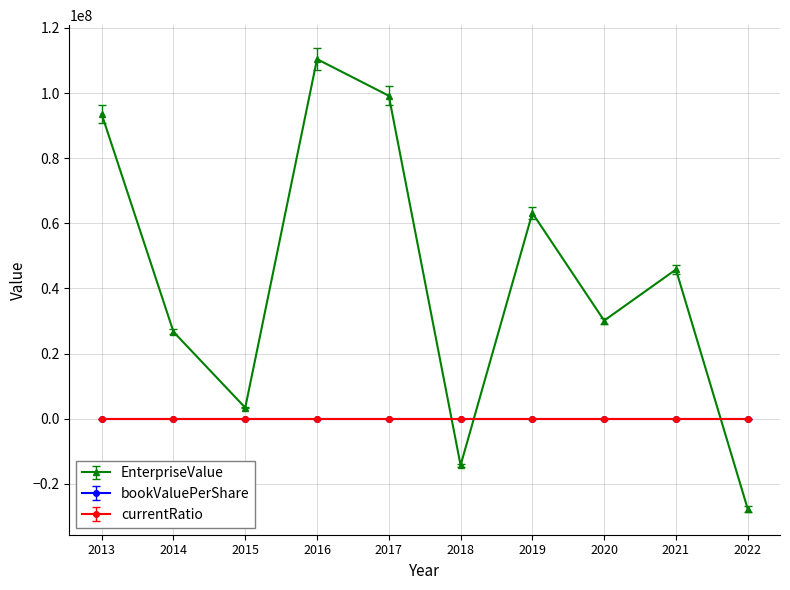

True or false: EnterpriseValue has more than 2 points higher than both neighbors.

True